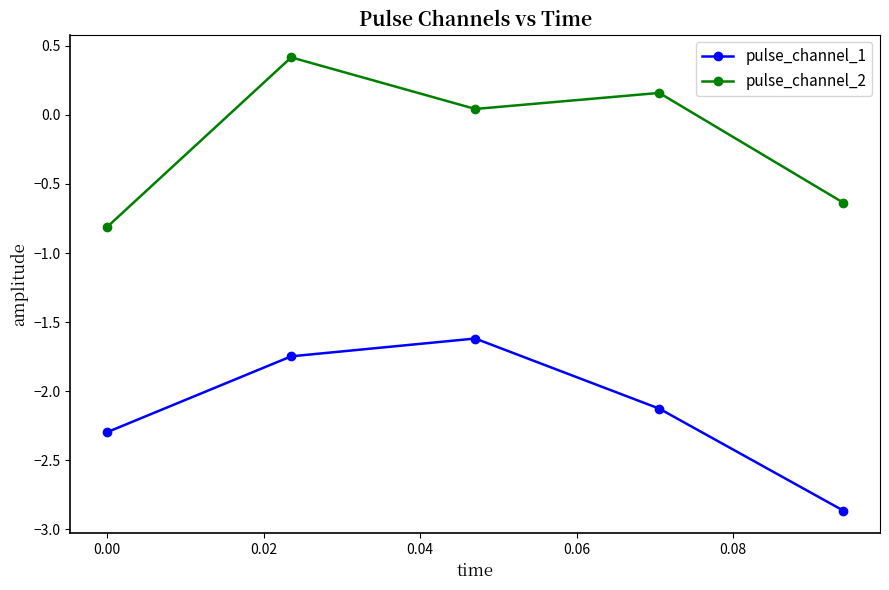

Which series has the largest total across all categories?

pulse_channel_2